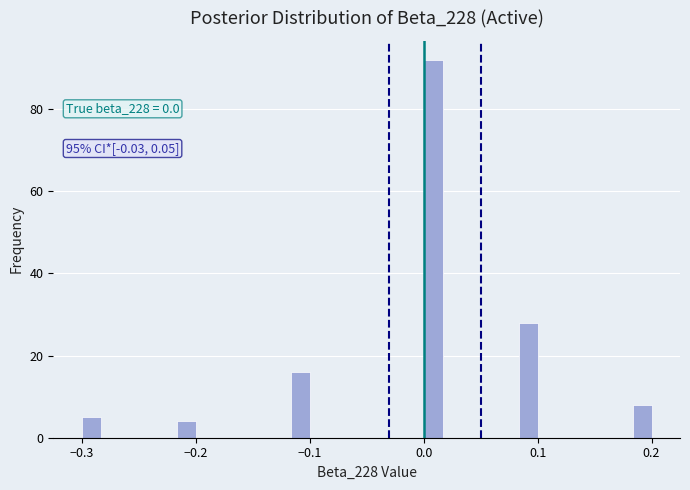

Around what value on the x-axis is the tallest bar? Give the approximate position of its centre, as read against the axis.

0.01